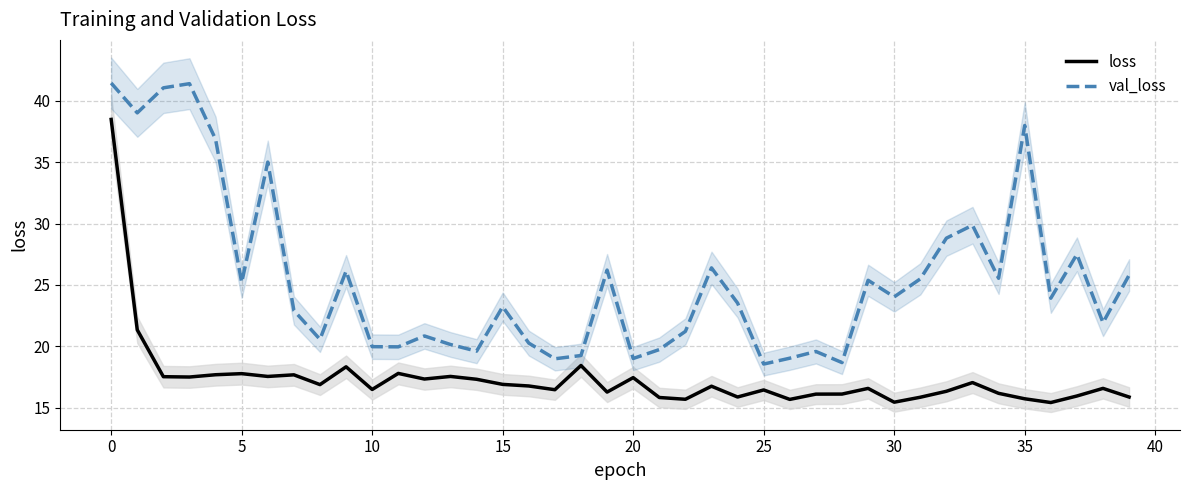

True or false: loss and val_loss intersect in this chart.

False